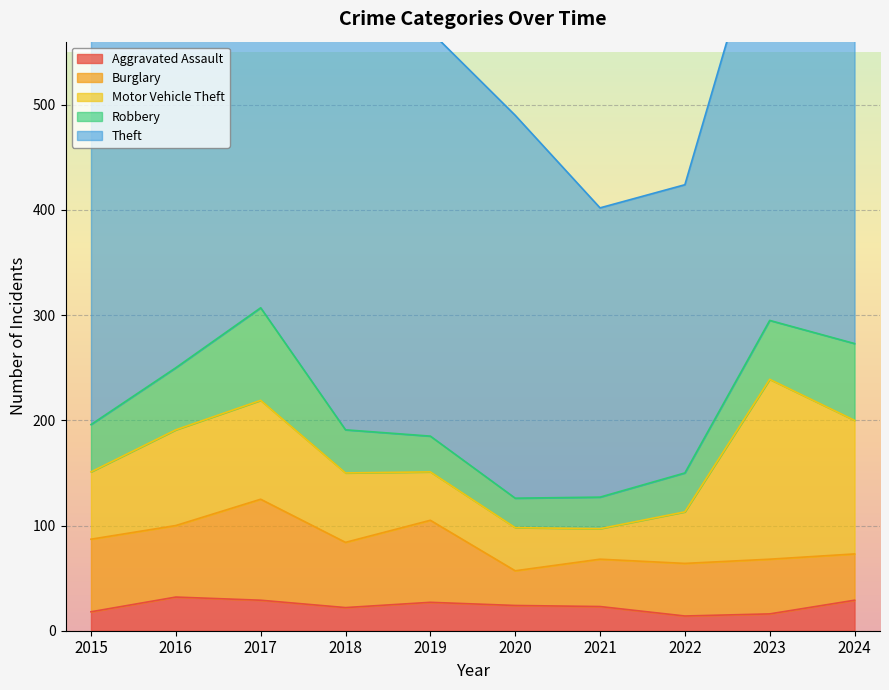

The Motor Vehicle Theft series shows 141 at 2017. True or false?

False